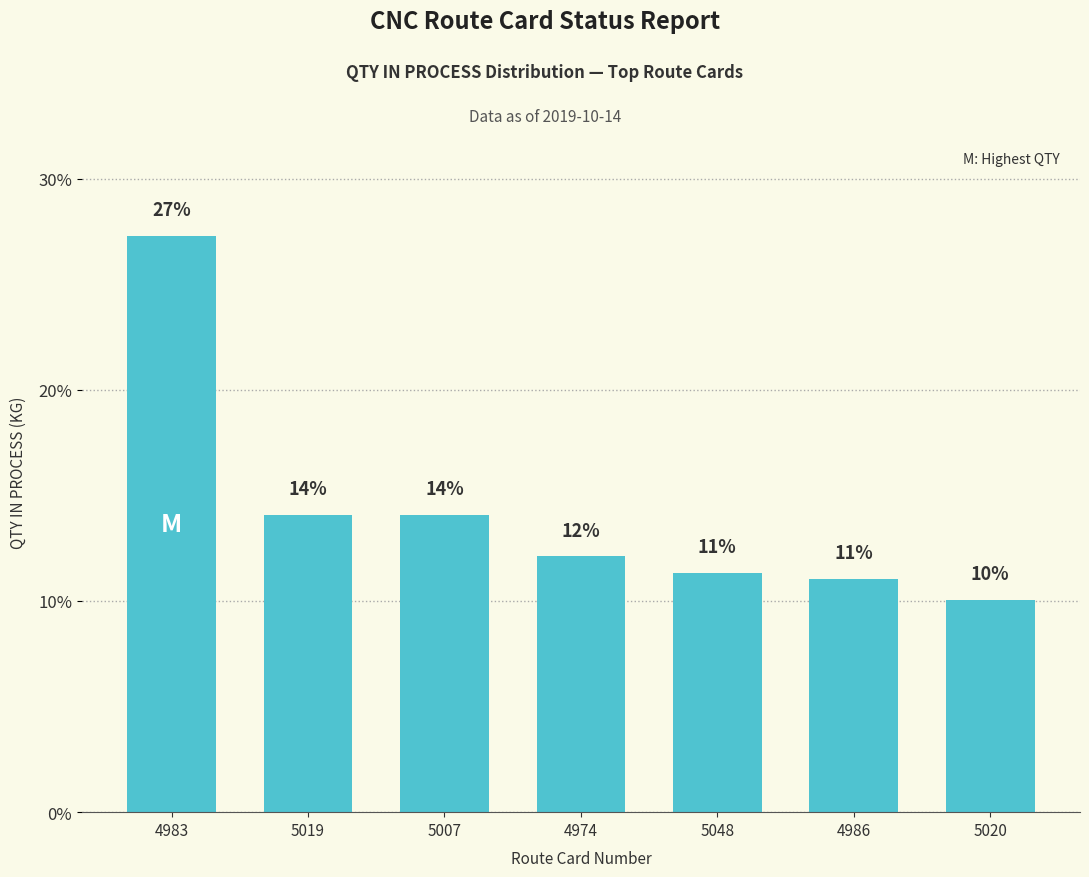

The value at 4974 is 12.1. True or false?

True